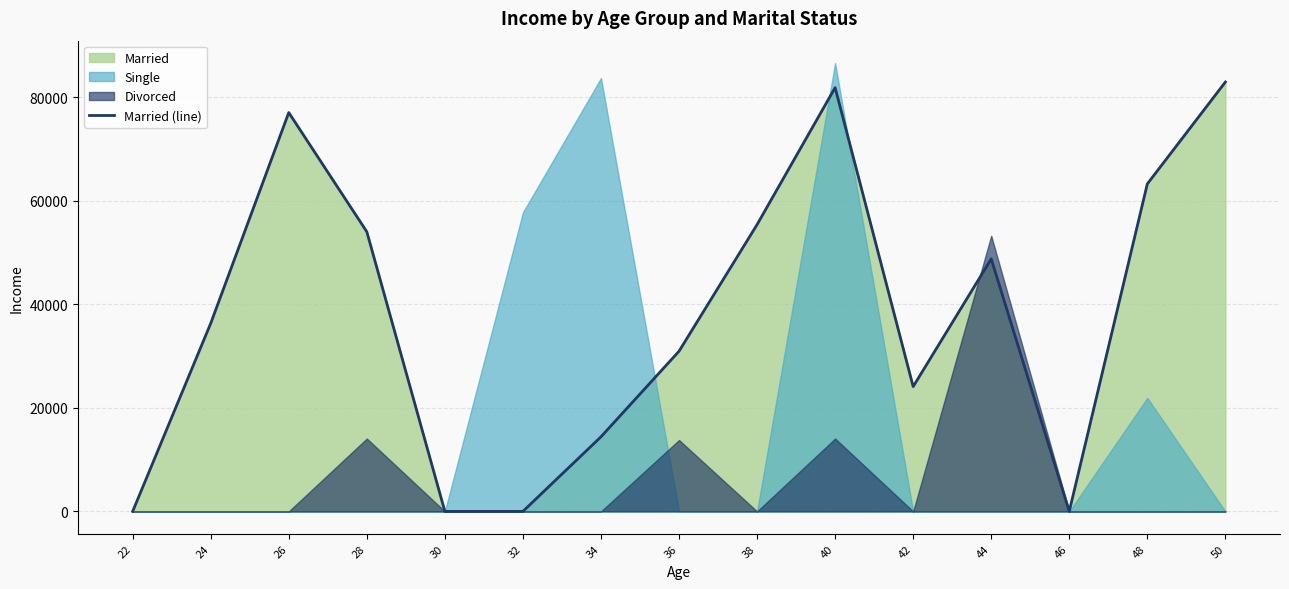

What is the highest value of the Married (line) series?

82922.0